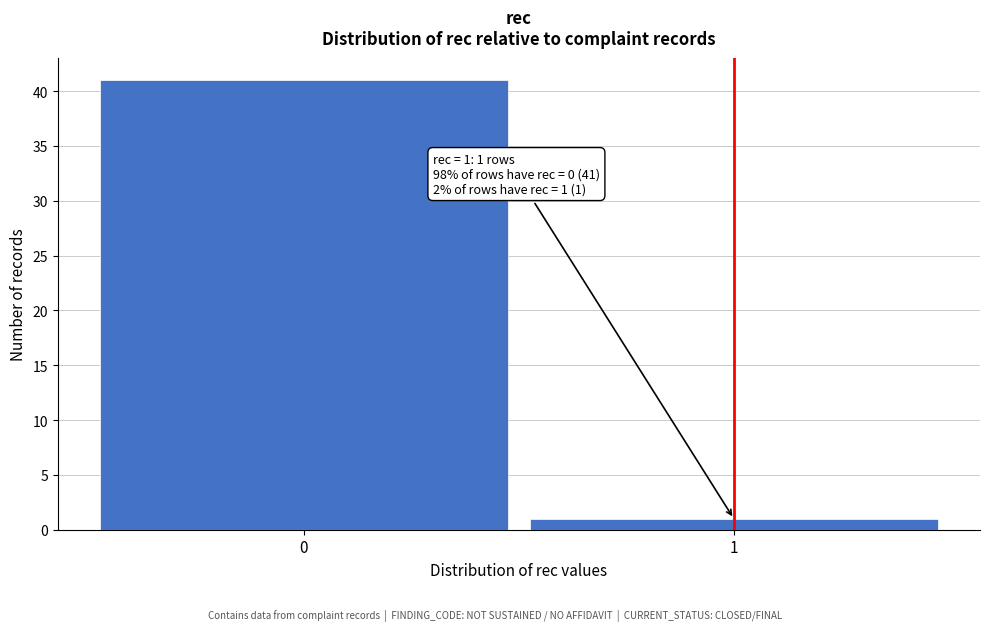

Reading left to right, what are all the values shown in this chart?

41	1